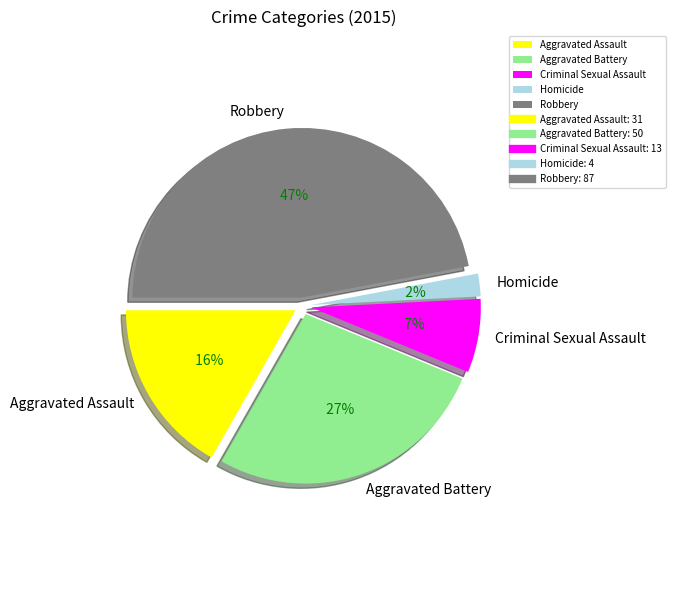

Between Homicide and Aggravated Assault, which is larger?

Aggravated Assault